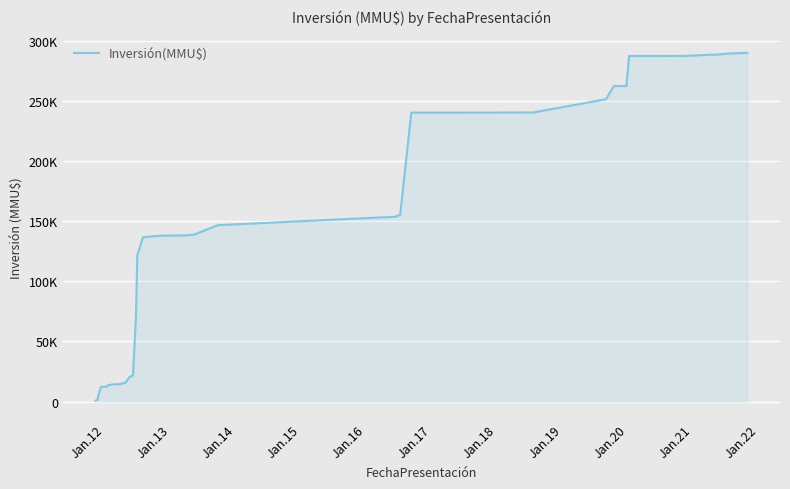

What is the label of the 38th point from the right?

Jan.13